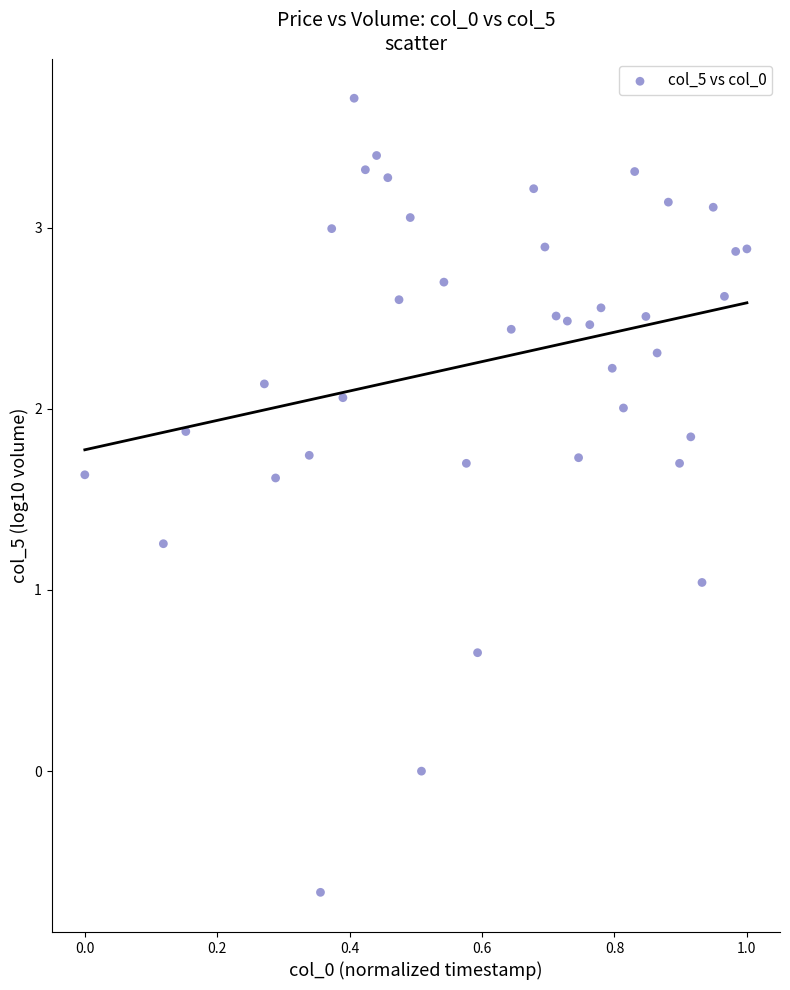

What is the range of Y values (max minus min)?

4.4